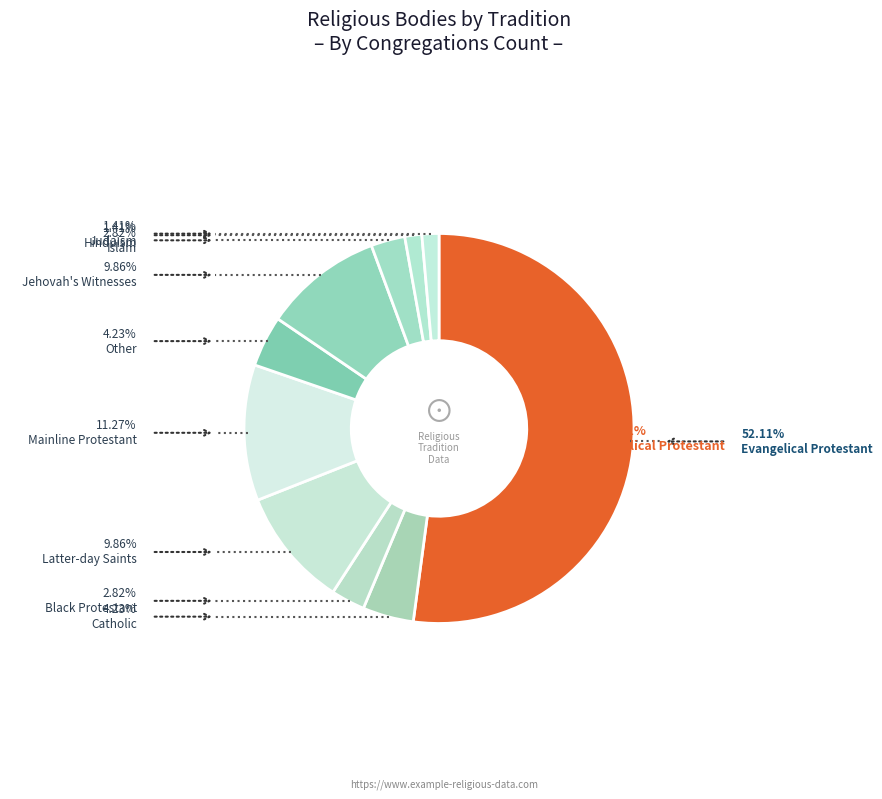

Count the number of slices in the pie.

10